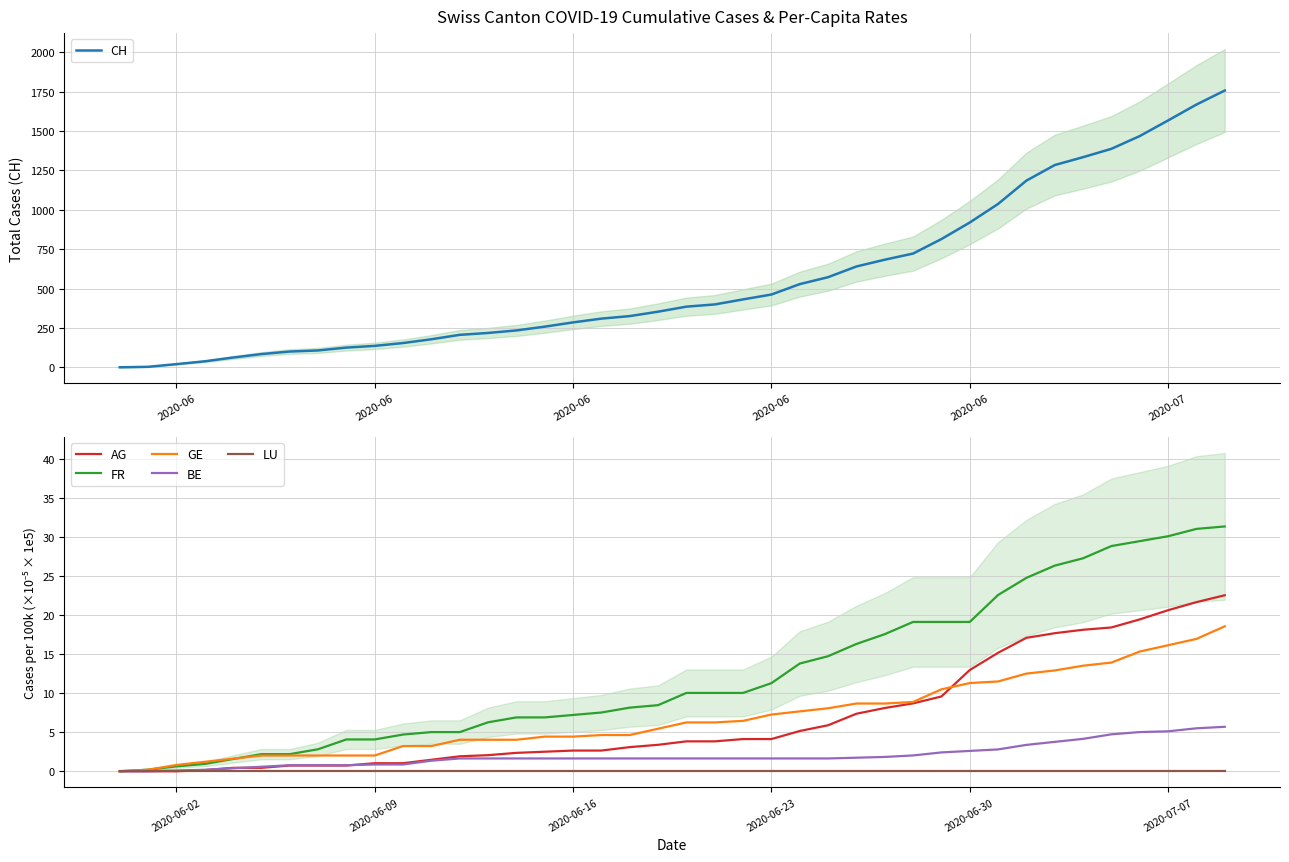

Does the chart display data point markers on the line(s)?

No